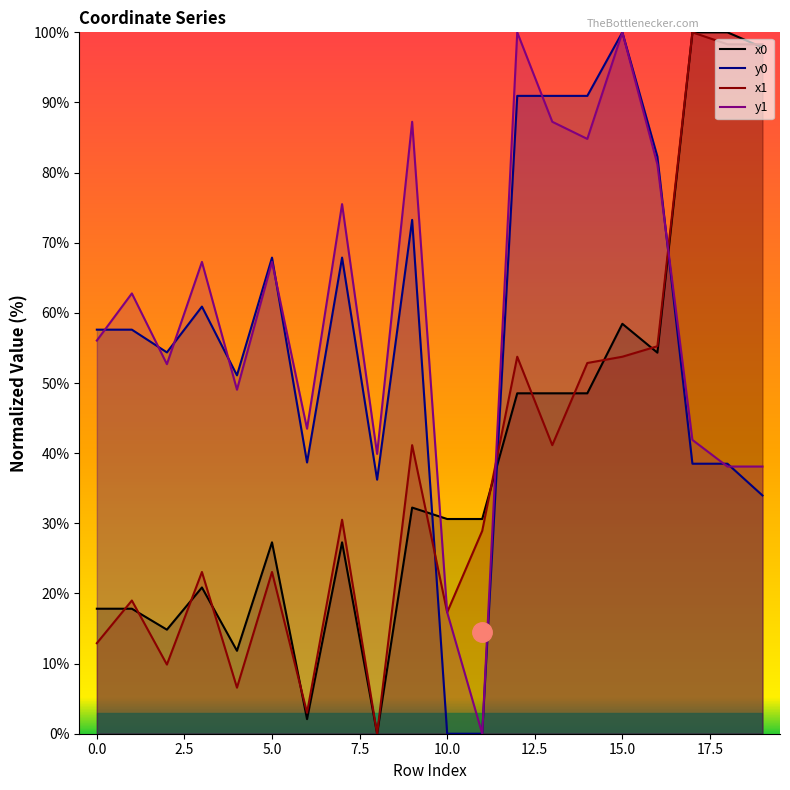

True or false: x0 and y0 cross at least once.

True